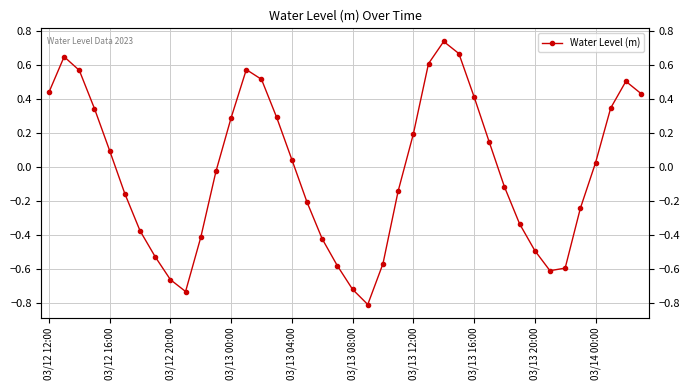

What is the value of the 36th point from the left?

-0.2